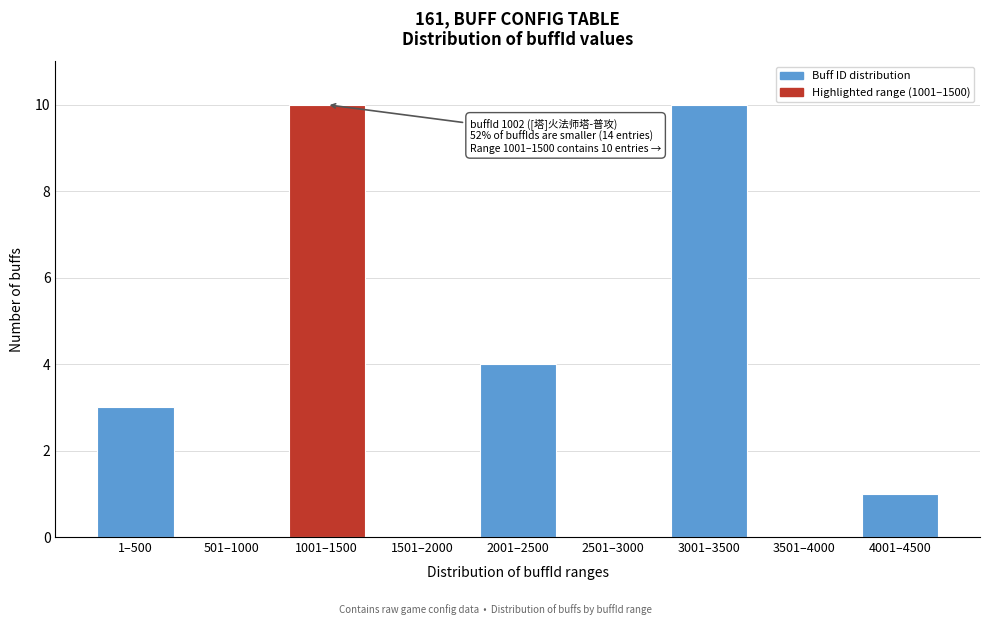

Reading left to right, extract all data points from this chart.

1–500=3	501–1000=0	1001–1500=10	1501–2000=0	2001–2500=4	2501–3000=0	3001–3500=10	3501–4000=0	4001–4500=1